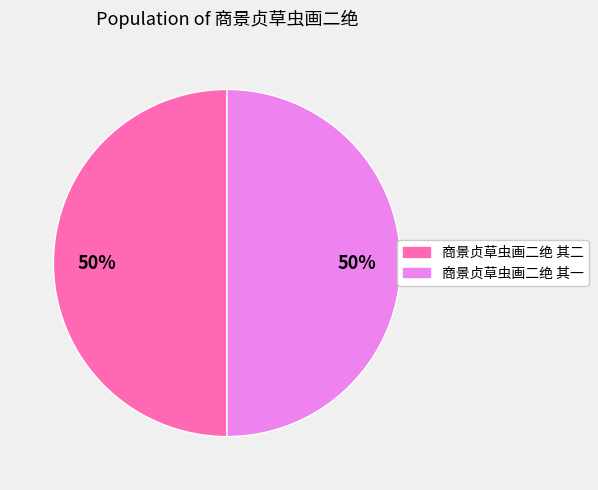

Is the sum of 商景贞草虫画二绝 其一 and 商景贞草虫画二绝 其二 greater than half?

Yes